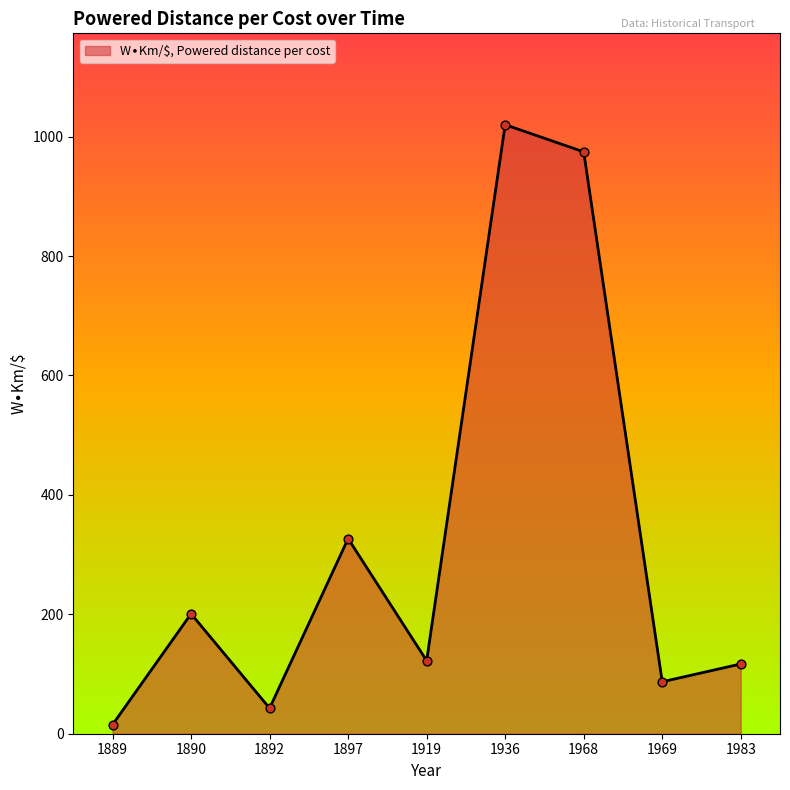

Which has a higher value, 1890 or 1983?

1890